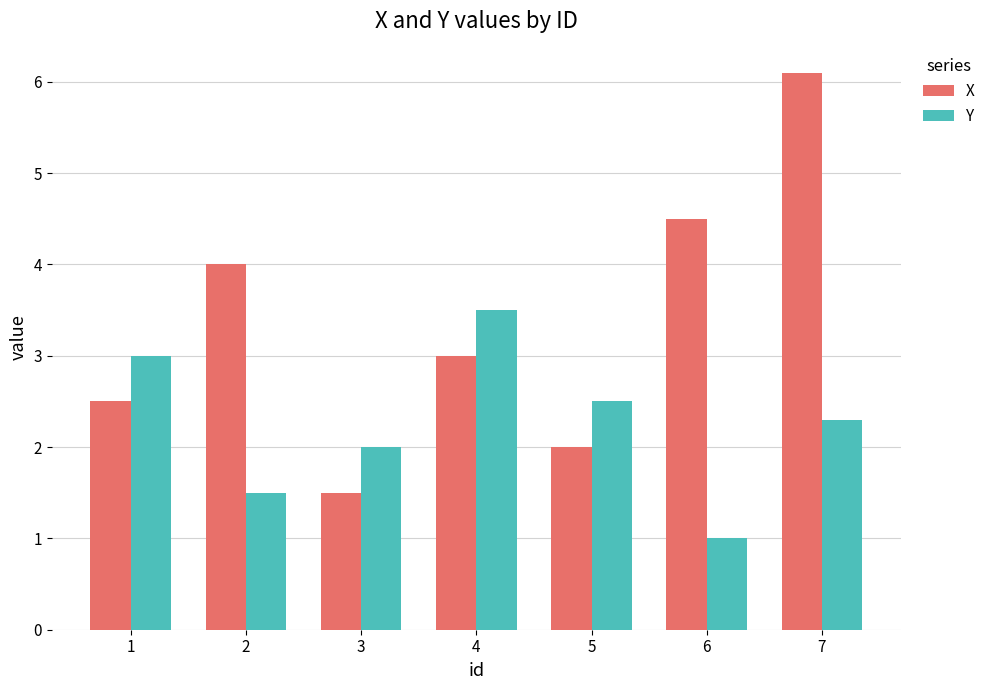

Count the Y values in the range 1 to 3.

6